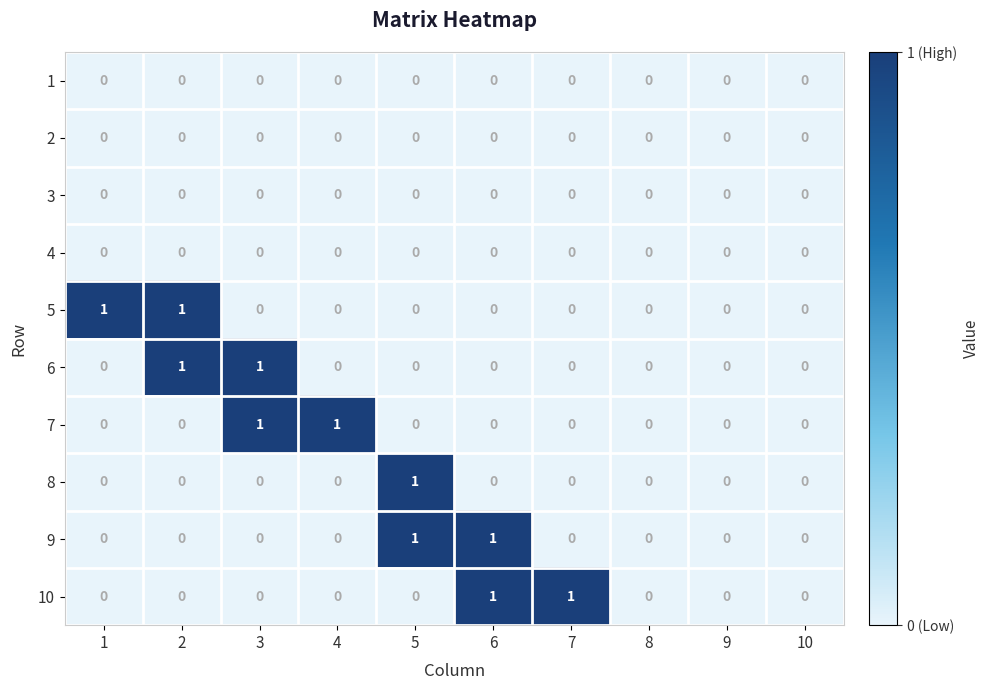

The value of 5 at 5 is 0. True or false?

True